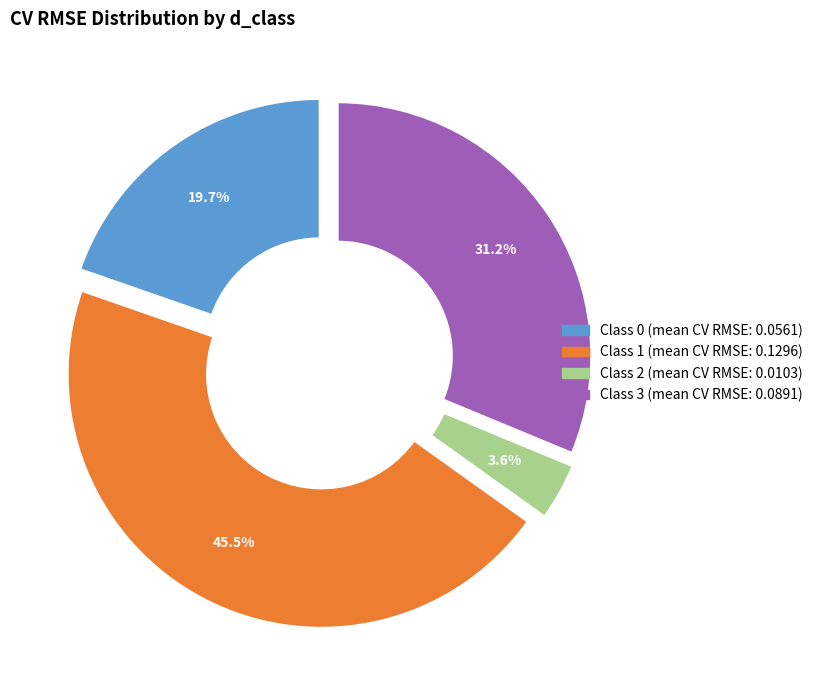

How many segments does this pie chart have?

4